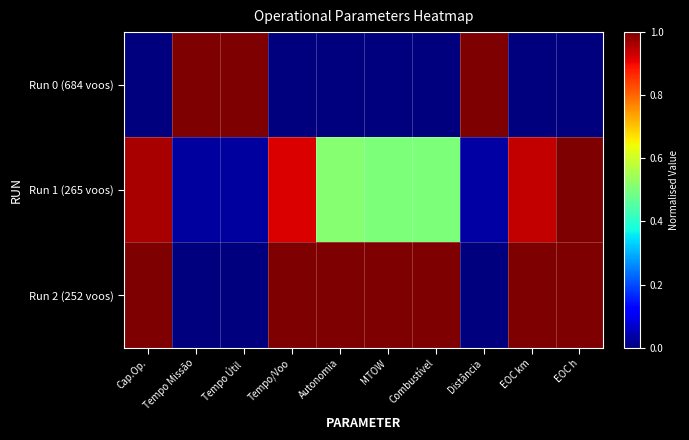

List the series in order of their overall mean, lowest first.

Run 0 (684 voos), Run 1 (265 voos), Run 2 (252 voos)